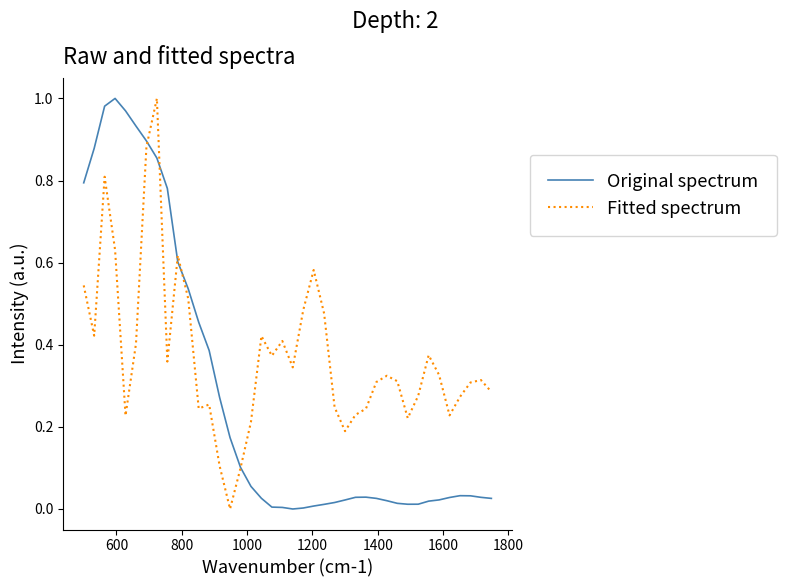

Which series has the largest total across all categories?

Fitted spectrum